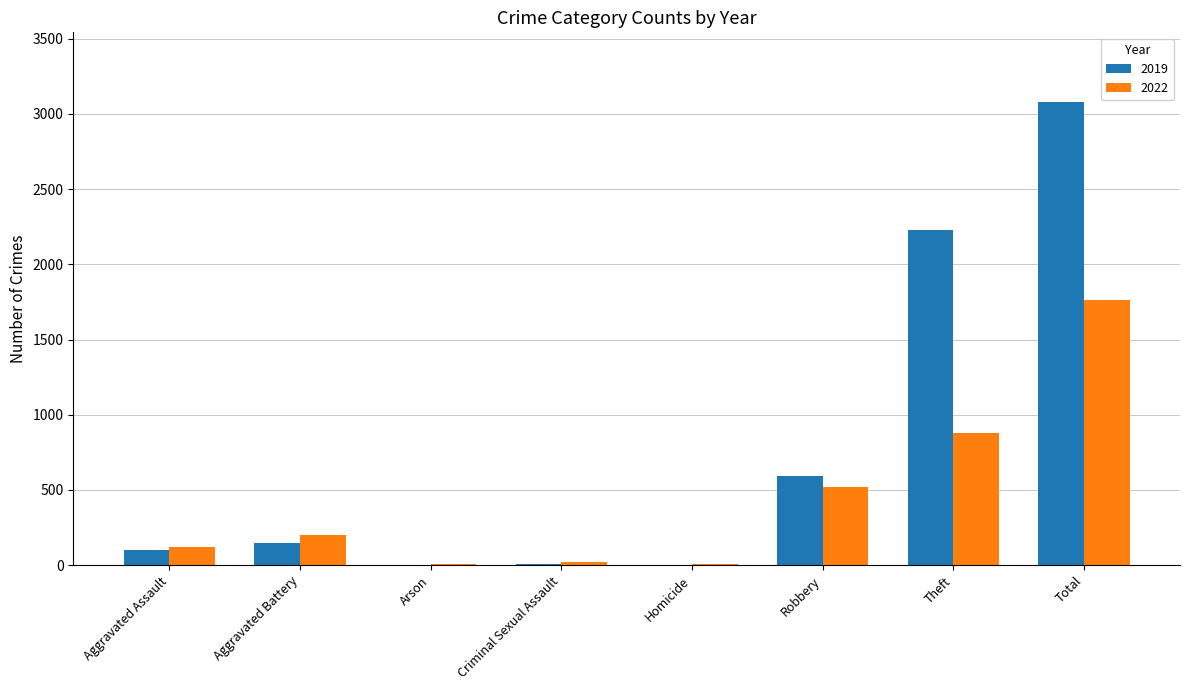

Which category has the highest value in the 2022 series?

Total